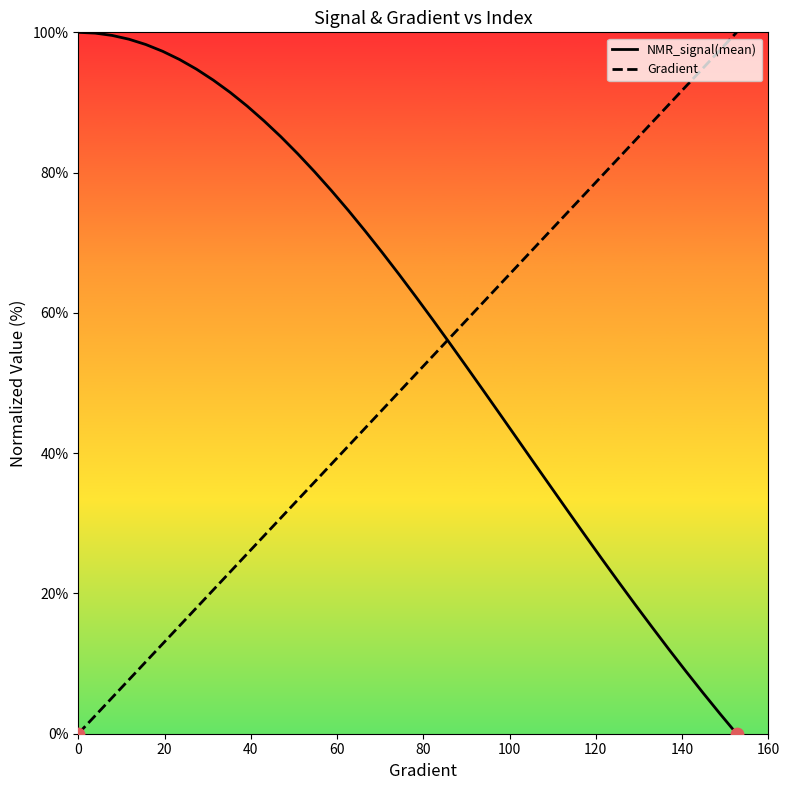

Which series has the largest total across all categories?

NMR_signal(mean)